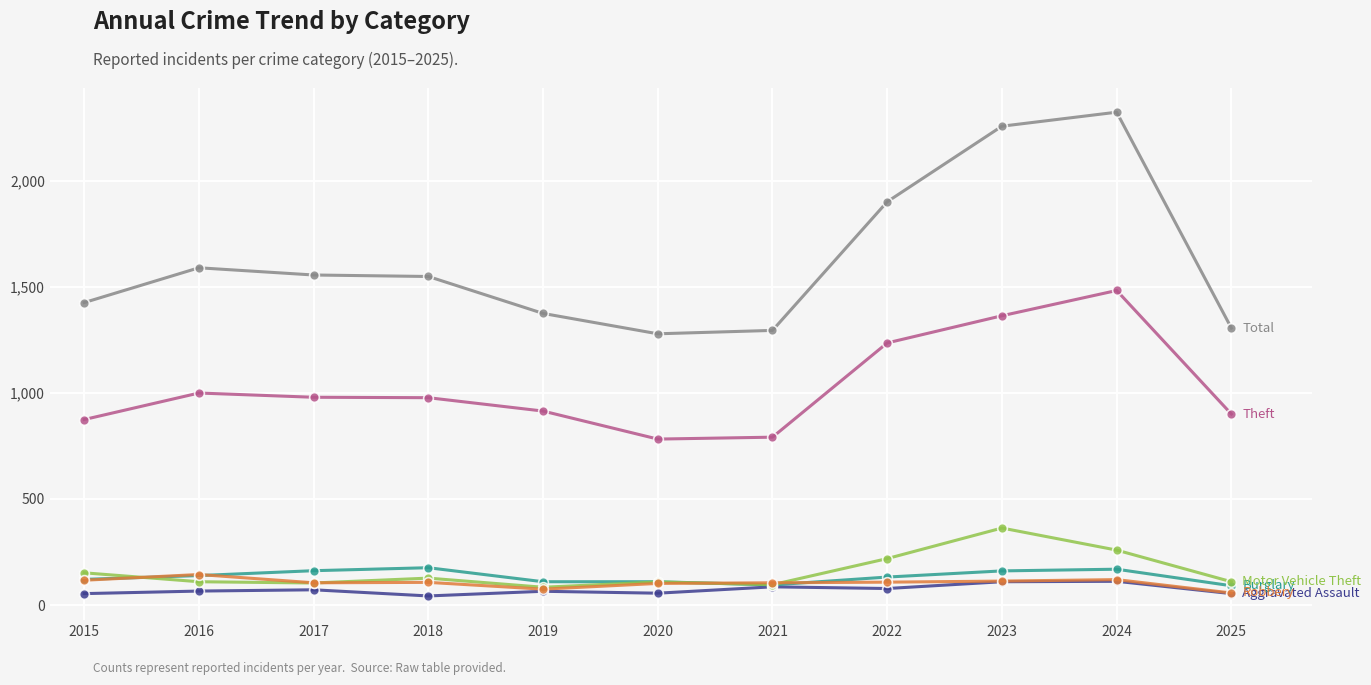

What is the maximum value shown in the chart?

2322